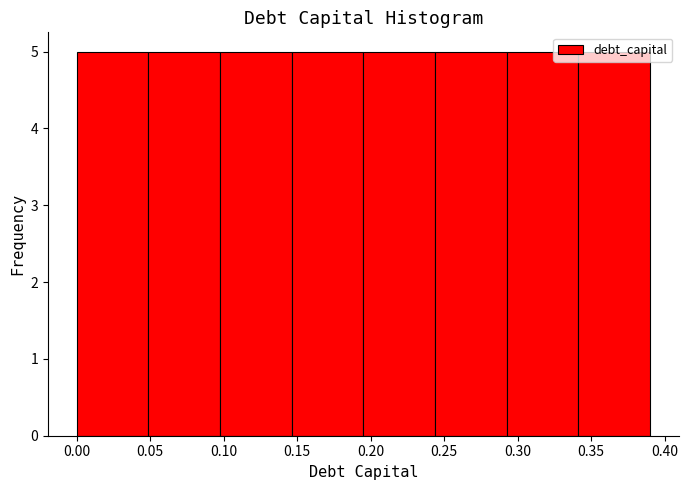

How tall is the bar that spans 0.145 to 0.195 on the x-axis? Neither the bar edges nor the heights are printed on the chart, so give them approximately, as read against the axes.

5